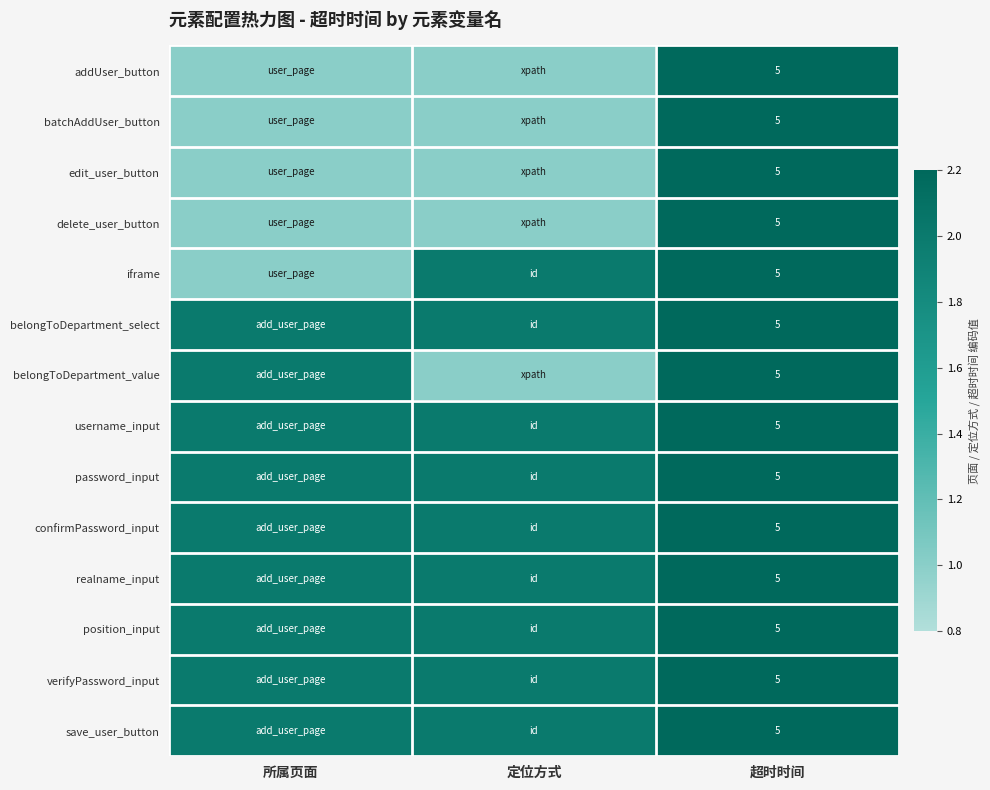

Which has a higher value, 超时时间 or 定位方式?

超时时间